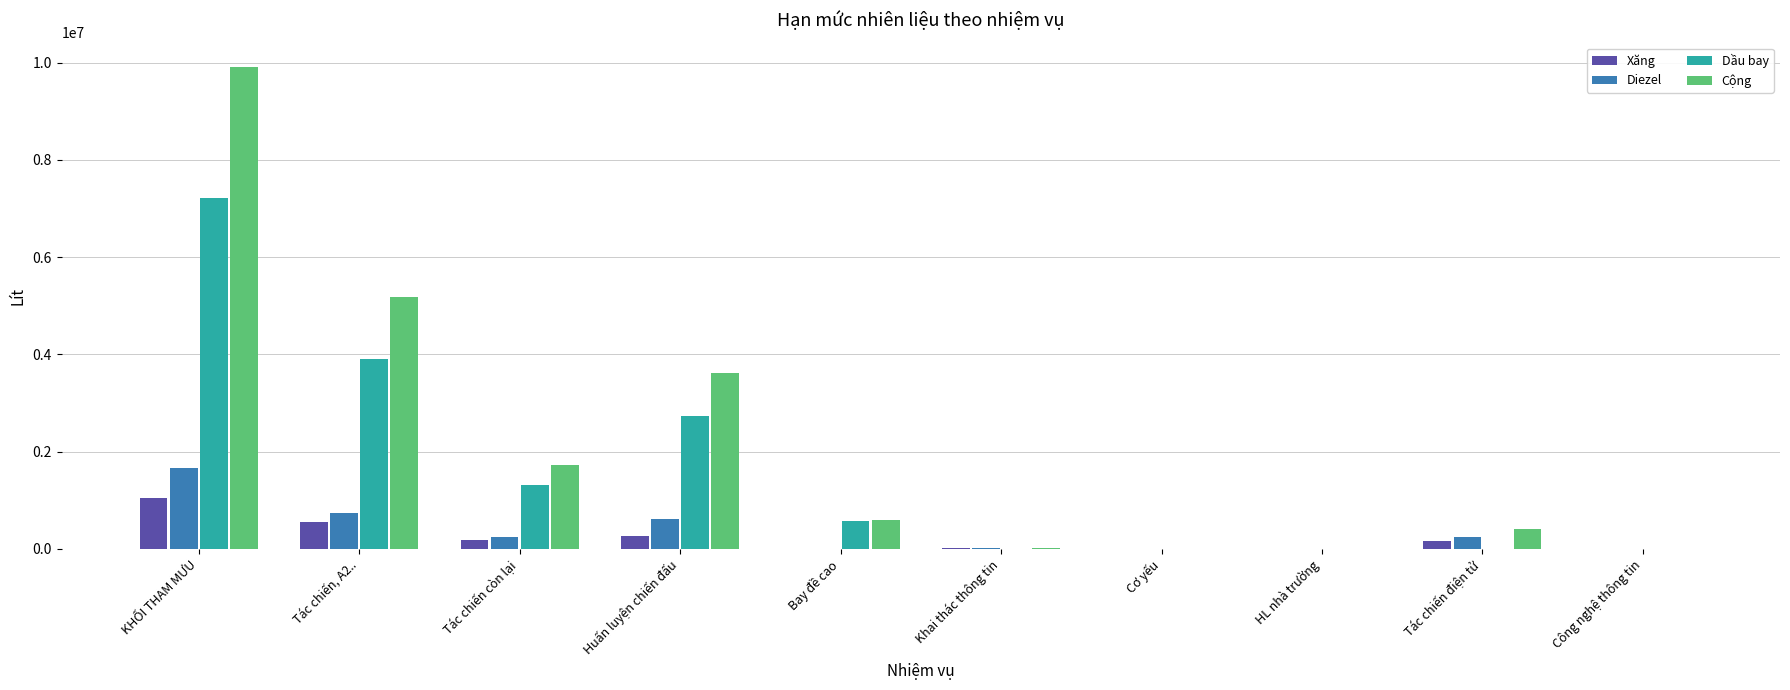

At which label is Cộng closest to 4959441?

Tác chiến, A2..